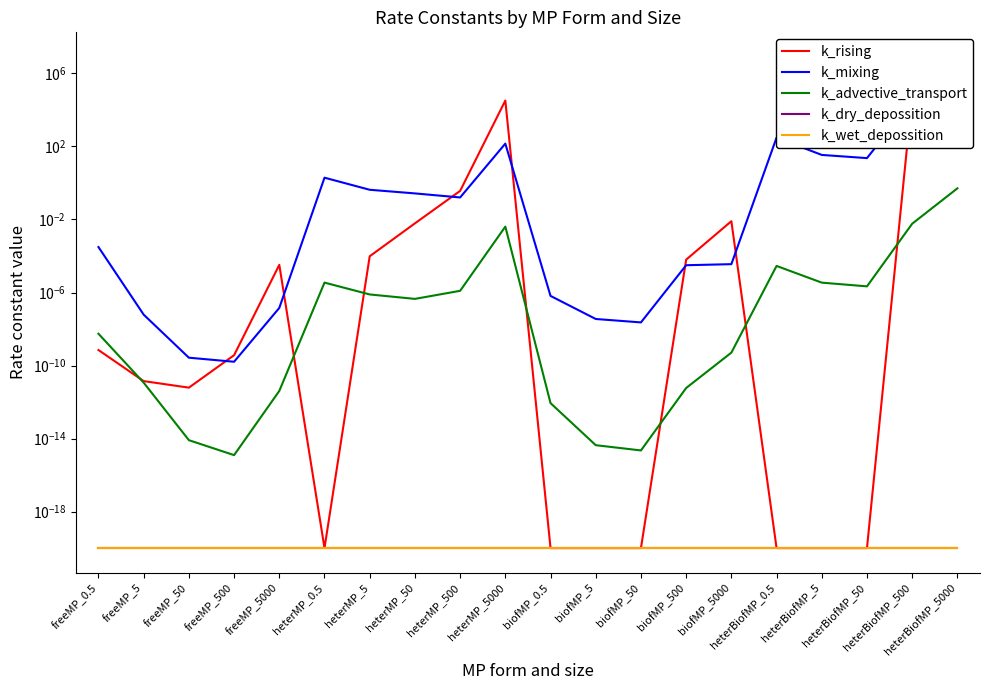

What are all the series names shown in the legend?

k_rising, k_mixing, k_advective_transport, k_dry_depossition, k_wet_depossition